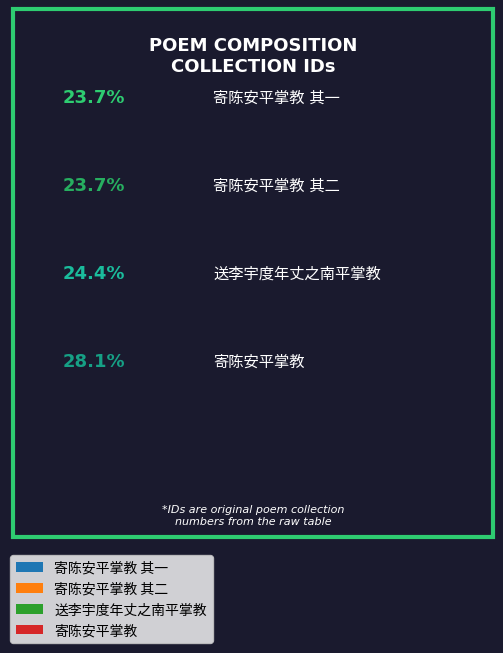

Is there any slice that represents more than half of the pie?

No